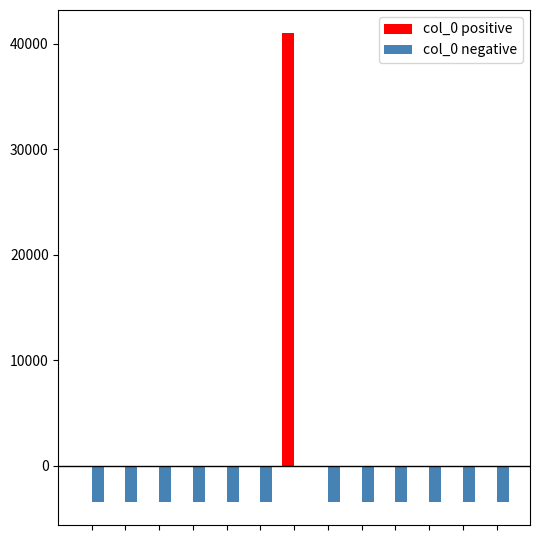

What is the average value of the col_0 positive series?

3152.4